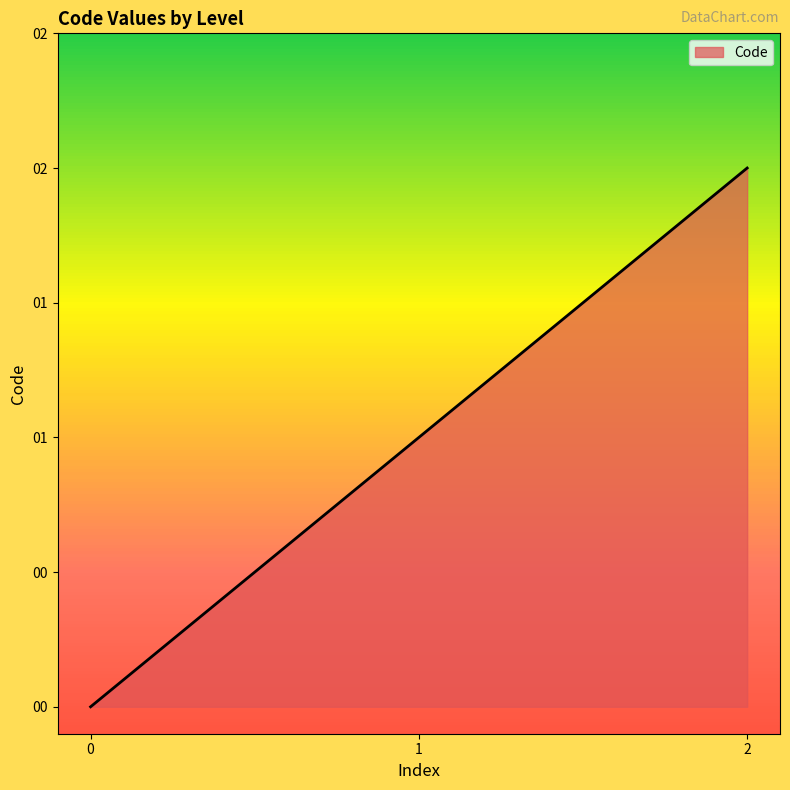

Is this an area chart (filled region under the line)?

Yes